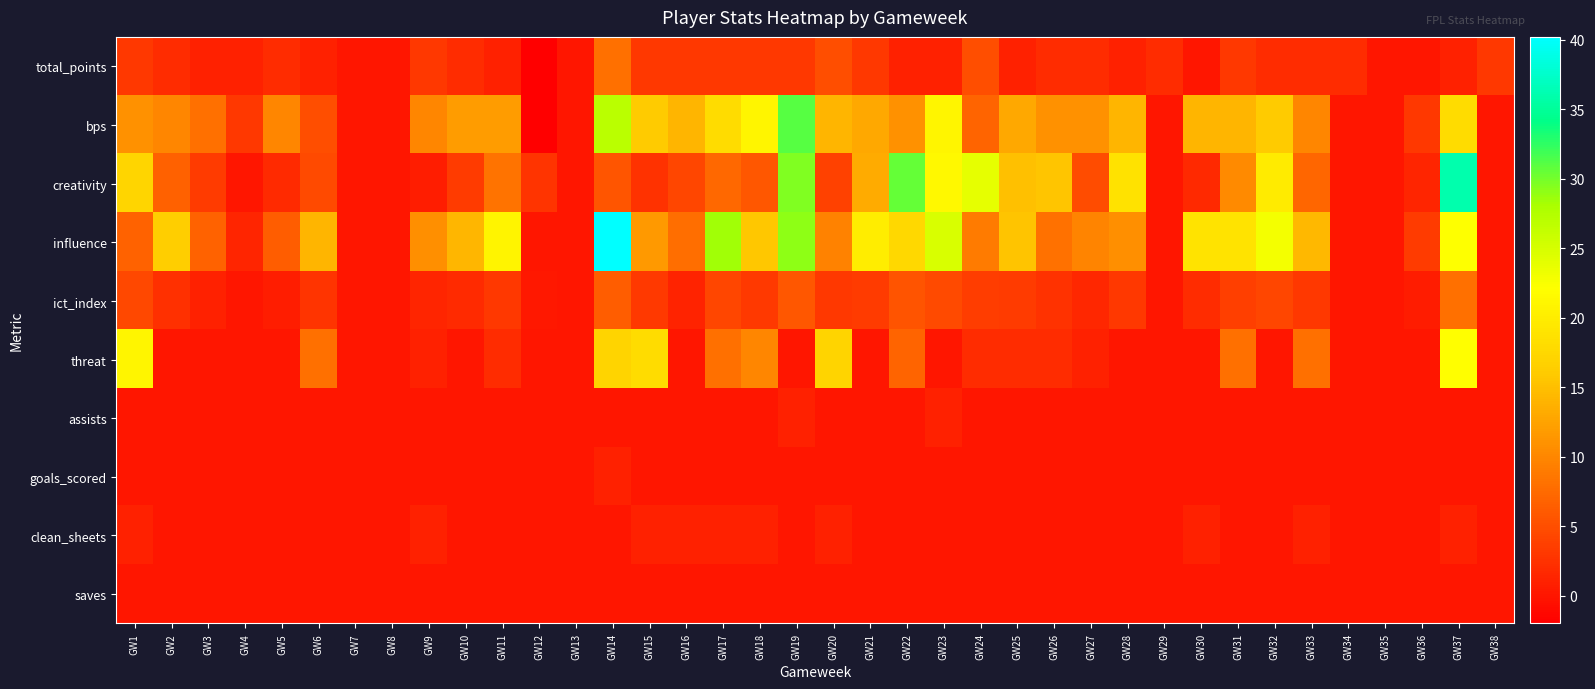

What is the minimum value shown in the chart?

-2.0